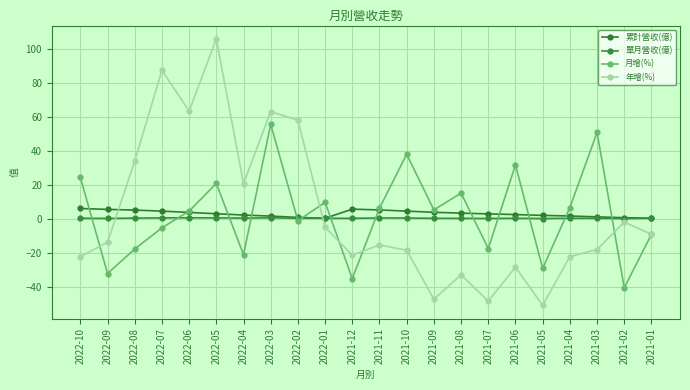

Between which two adjacent categories do 年增(%) and 累計營收(億) first intersect?

2022-09 and 2022-08